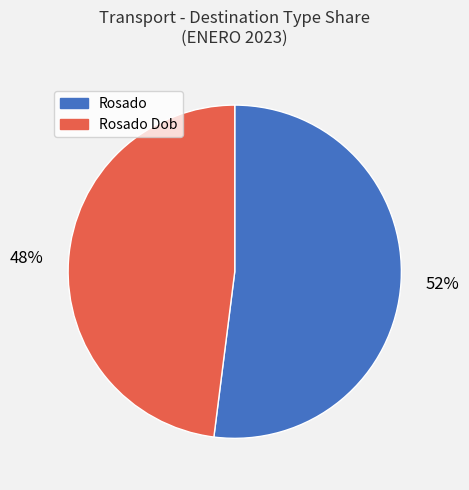

To the nearest percent, what is the average slice percentage?

50%